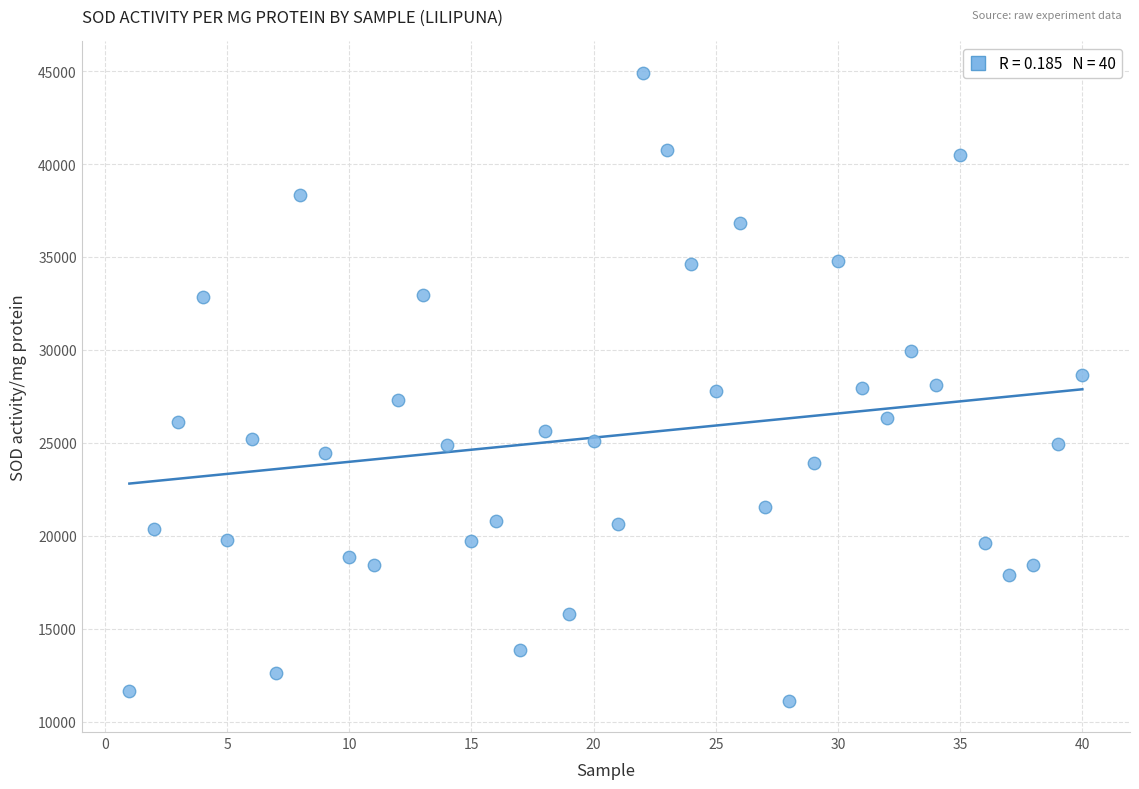

What is the range of X values (max minus min)?

39.0